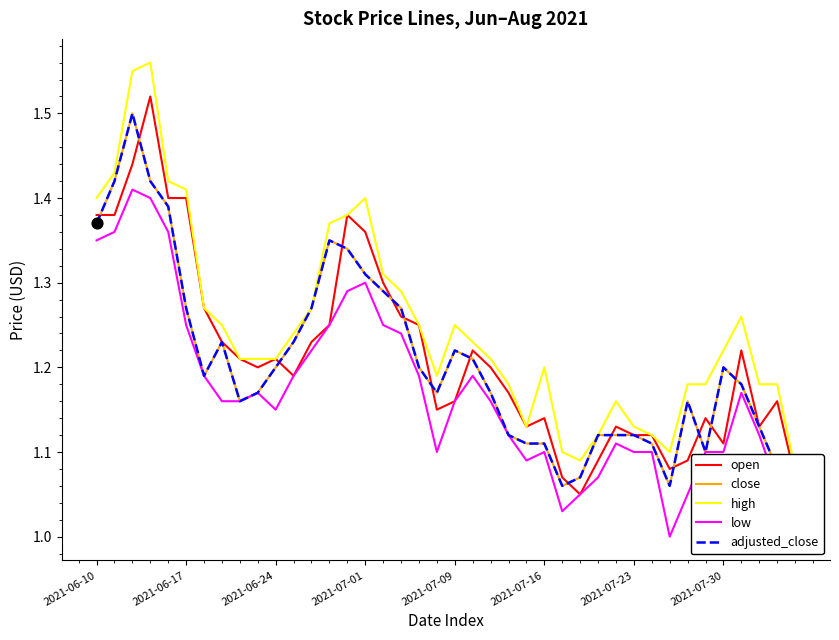

What are all the series names shown in the legend?

open, close, high, low, adjusted_close